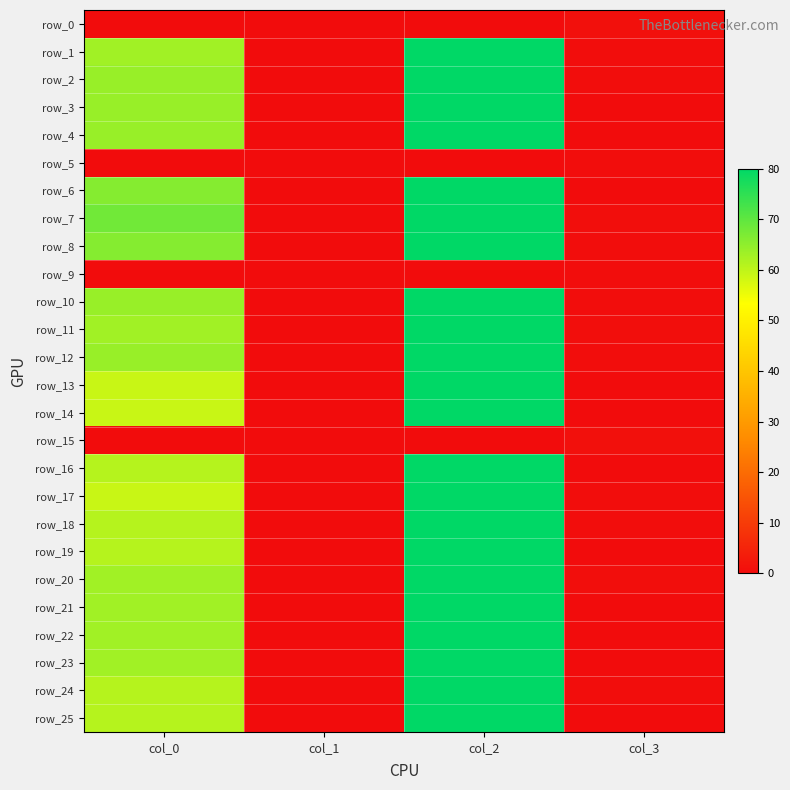

Reading left to right, list all the values displayed in this chart.

row_0: 0.0	0.0	0.0	0.8
row_1: 63.0	0.0	80.0	0.2
row_2: 64.0	0.0	80.0	0.2
row_3: 64.0	0.0	80.0	0.1
row_4: 64.0	0.0	80.0	0.0
row_5: 0.0	0.0	0.0	0.2
row_6: 66.0	0.0	80.0	0.1
row_7: 68.0	0.0	80.0	0.5
row_8: 66.0	0.0	80.0	0.2
row_9: 0.0	0.0	0.0	0.2
row_10: 64.0	0.0	80.0	0.2
row_11: 63.0	0.0	80.0	0.4
row_12: 64.0	0.0	80.0	0.2
row_13: 59.0	0.0	80.0	0.1
row_14: 59.0	0.0	80.0	0.0
row_15: 0.0	0.0	0.0	0.8
row_16: 61.0	0.0	80.0	0.1
row_17: 59.0	0.0	80.0	0.3
row_18: 61.0	0.0	80.0	0.2
row_19: 61.0	0.0	80.0	0.1
row_20: 63.0	0.0	80.0	0.5
row_21: 63.0	0.0	80.0	0.1
row_22: 63.0	0.0	80.0	0.0
row_23: 63.0	0.0	80.0	0.0
row_24: 61.0	0.0	80.0	0.2
row_25: 61.0	0.0	80.0	0.0